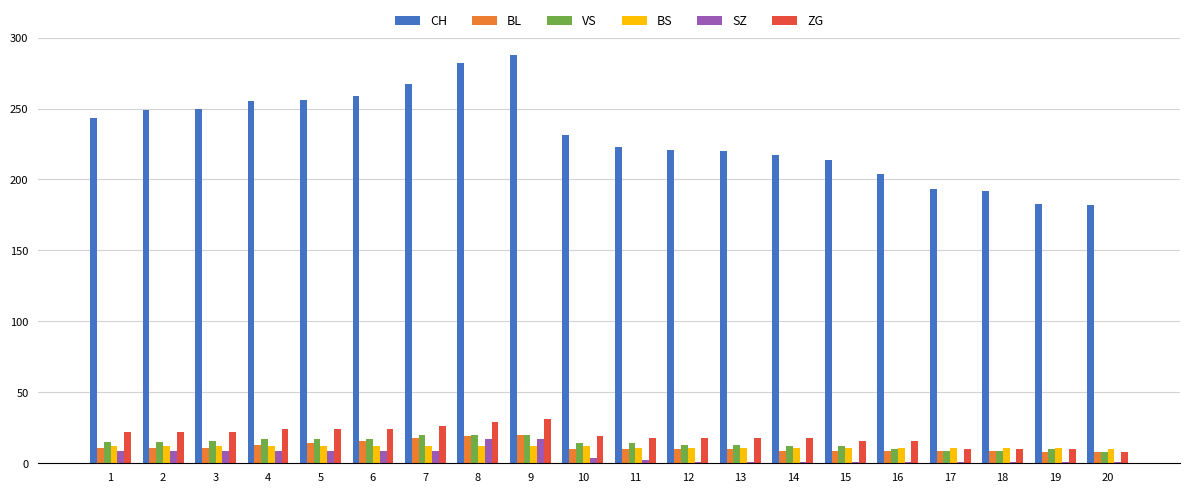

Which series has the largest range (max minus min)?

CH